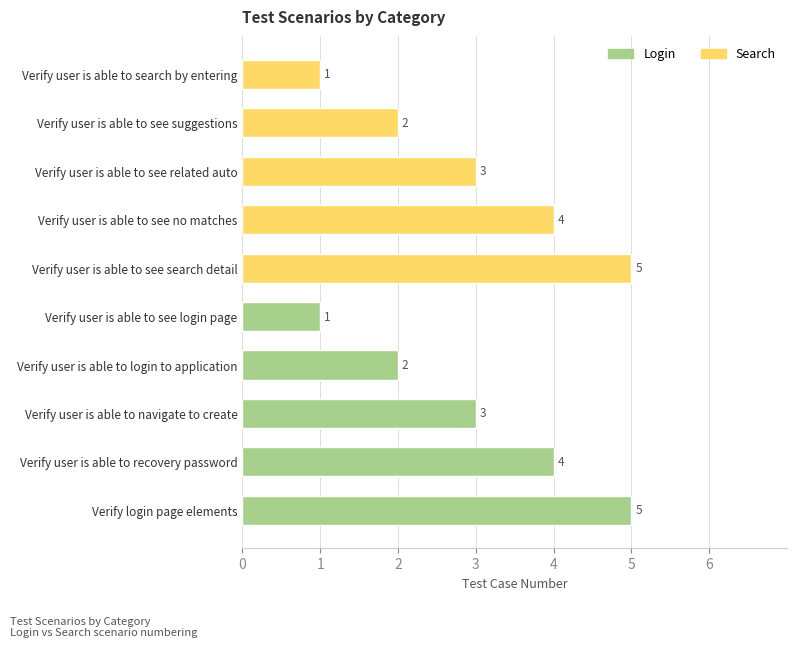

What is the maximum value shown in the chart?

5